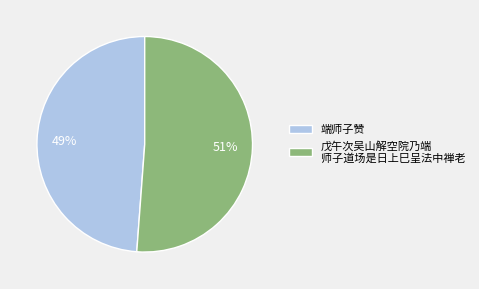

Which slice represents more than half of the pie?

戊午次吴山解空院乃端 师子道场是日上巳呈法中禅老